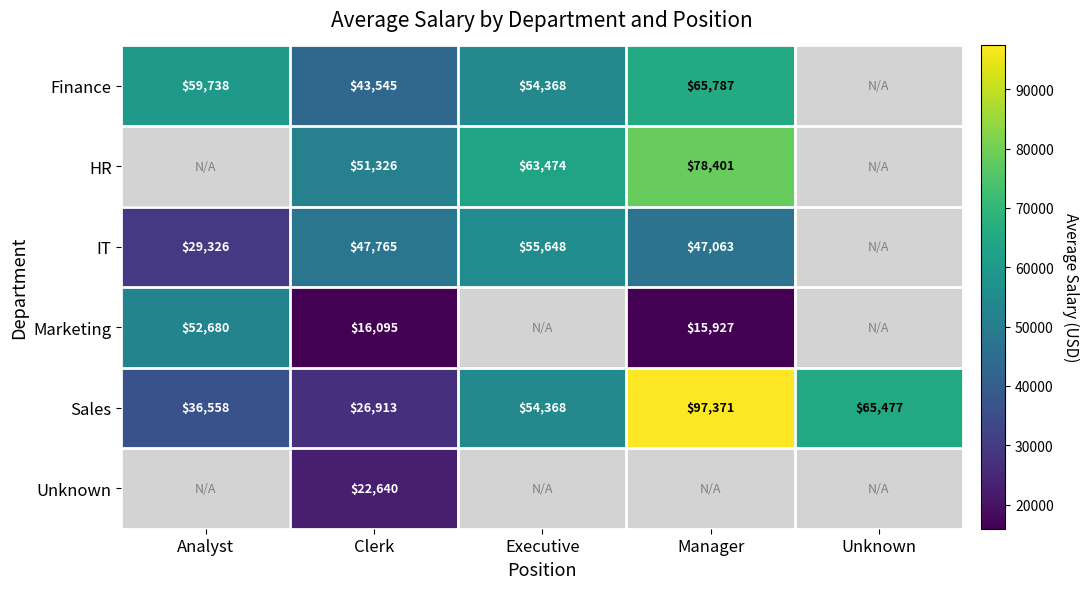

The value of Marketing at Manager is 21538. True or false?

False